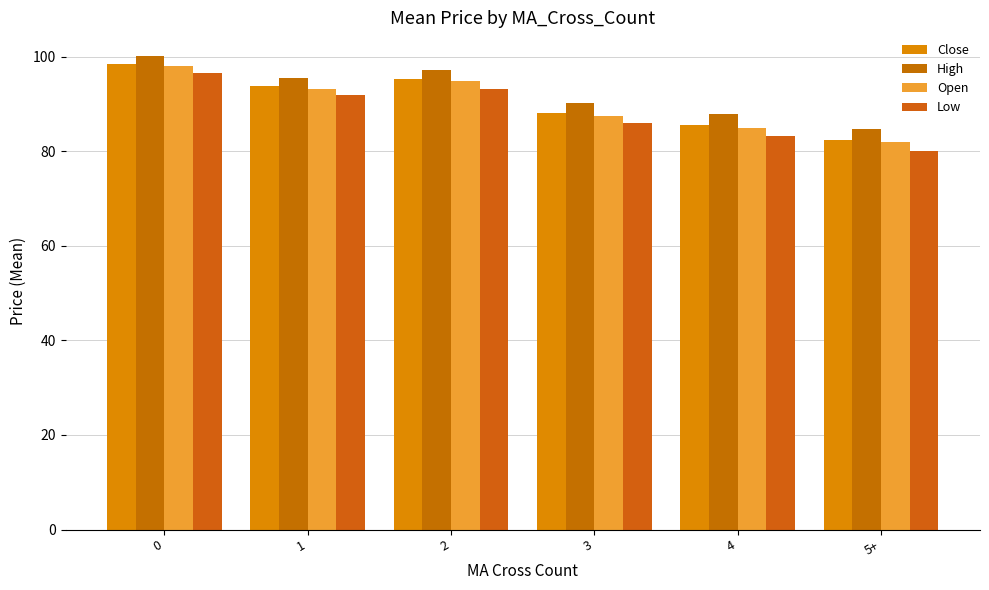

At which label is High closest to 92?

3